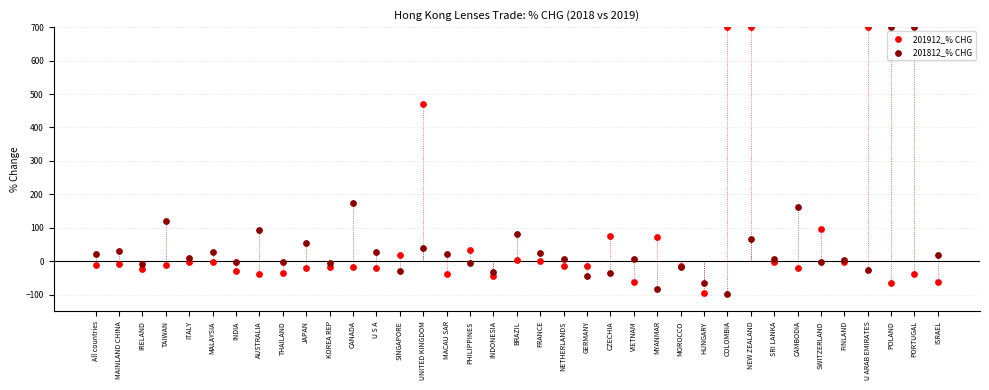

Across all series, what Y value is closest to 301?

175.4